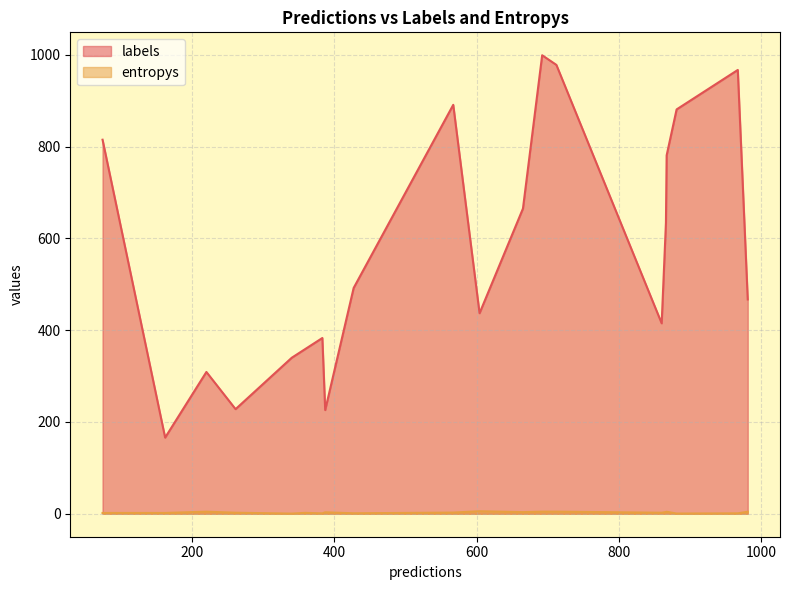

What is the sum of all entropys values?

56.2